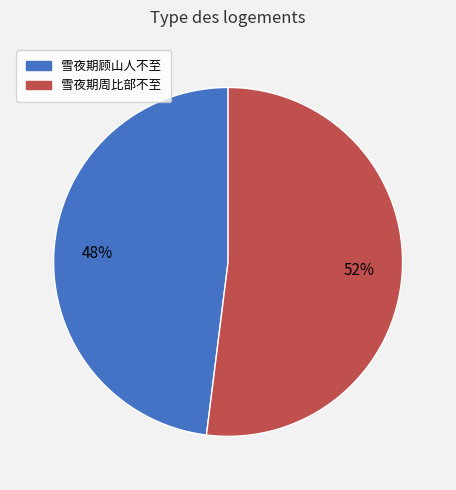

Is it true that 雪夜期顾山人不至 is 40% of the pie?

False